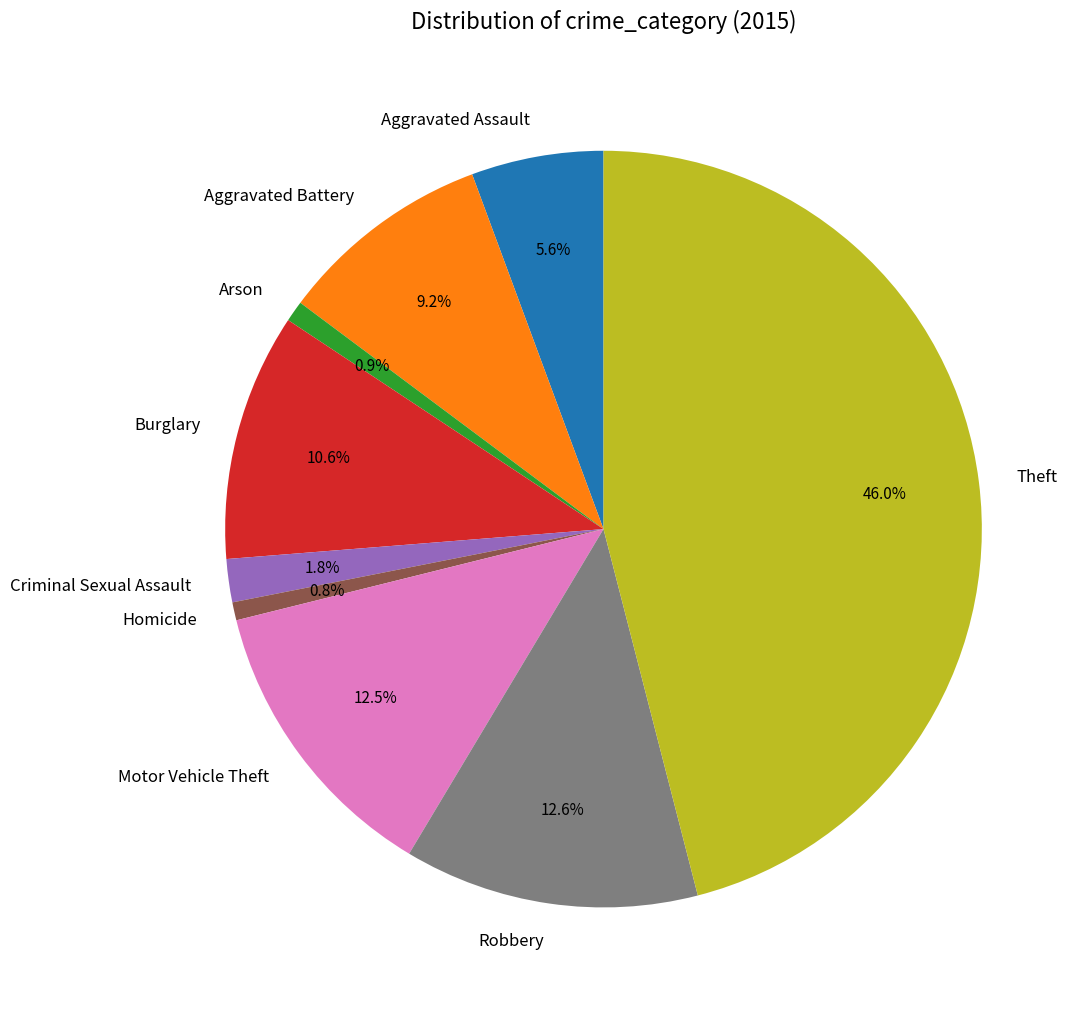

What is the ratio of the value at Criminal Sexual Assault to the value at Burglary?

0.2